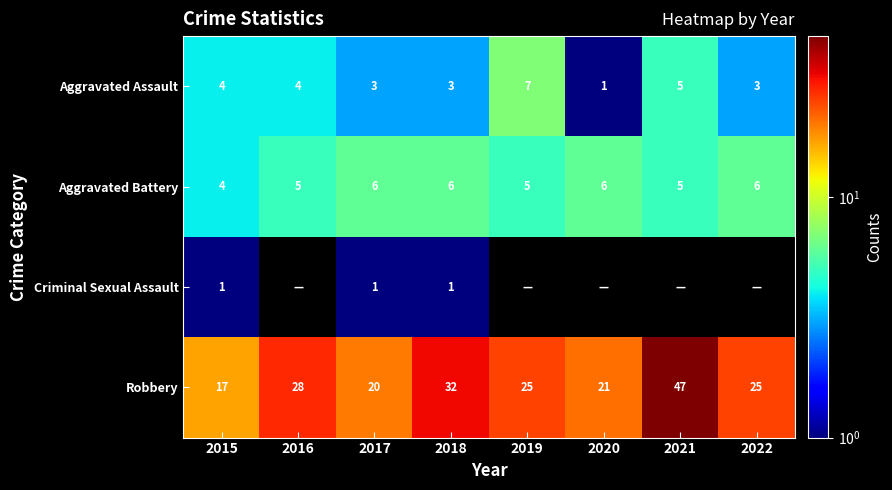

The Aggravated Battery series shows 6 at 2020. True or false?

True